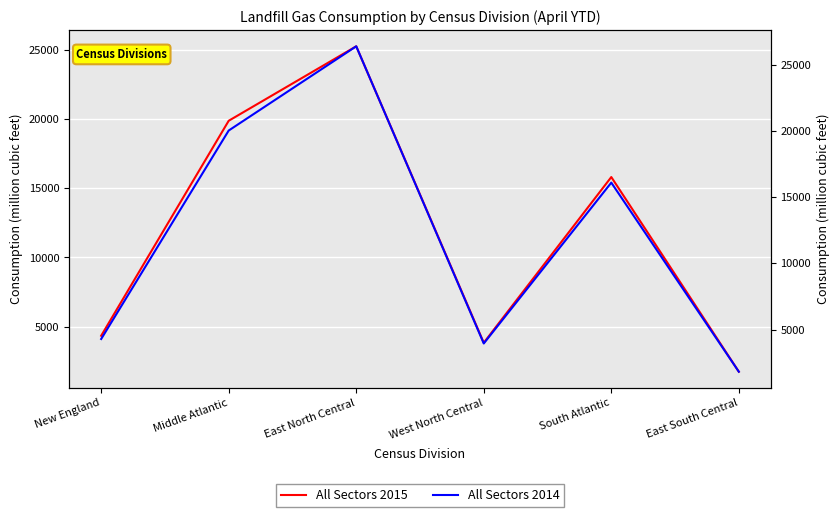

Which series has the largest range (max minus min)?

All Sectors 2014